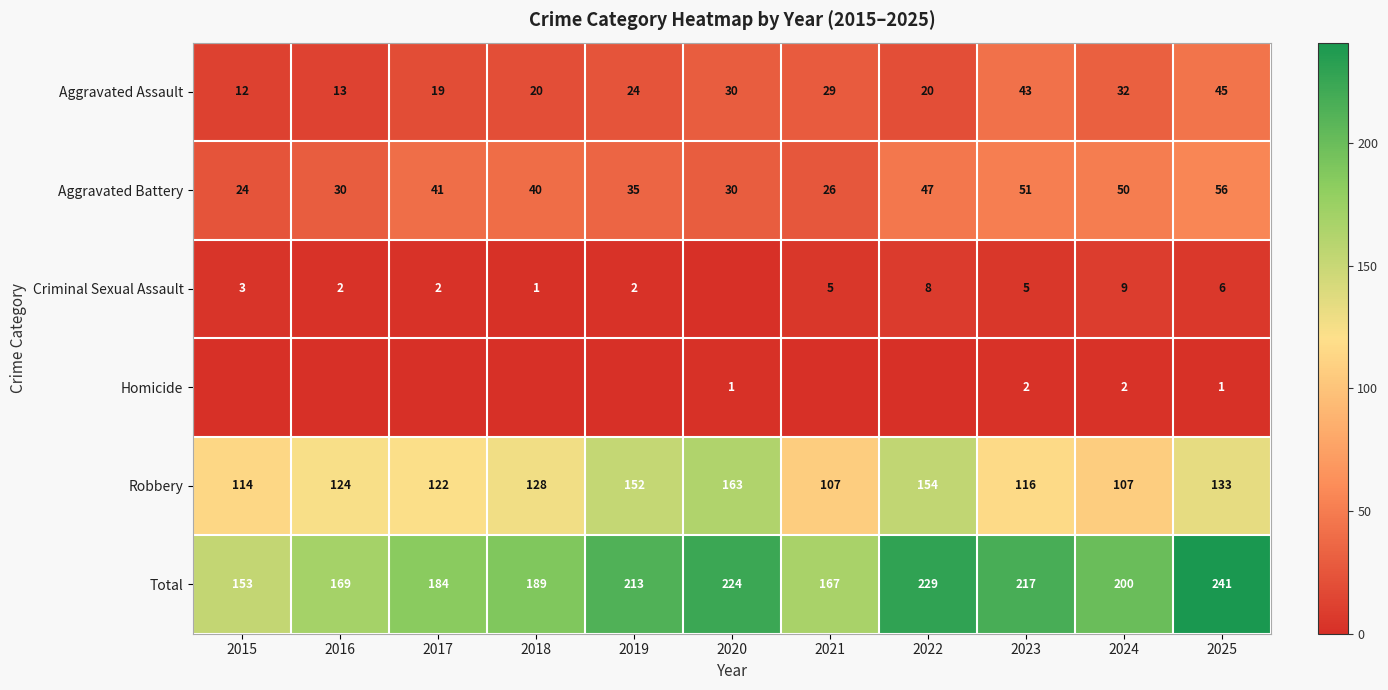

Is the value of Aggravated Battery at 2023 greater than the value of Robbery at 2017?

No